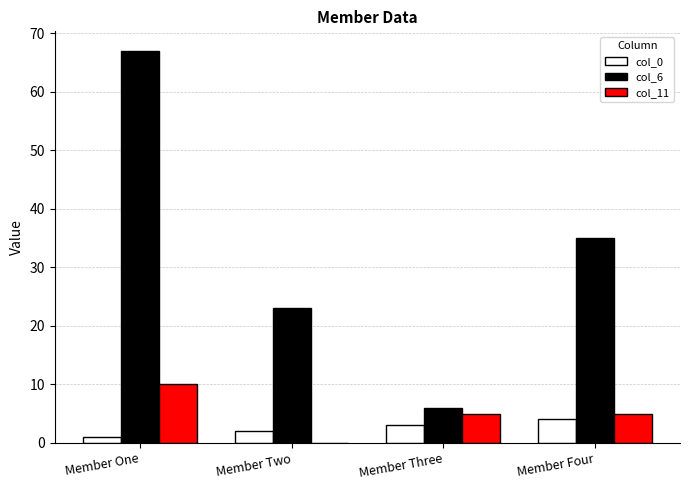

What is the total value across all series at Member Two?

25